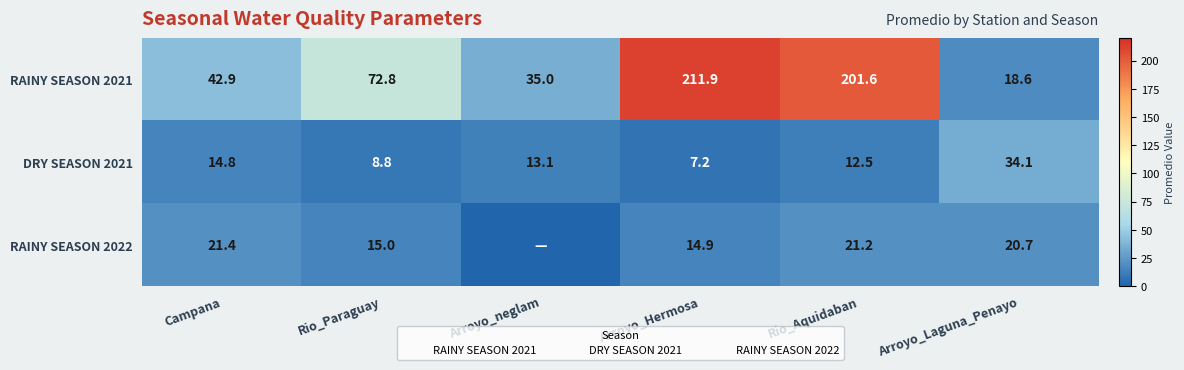

List the series in order of their peak value, highest first.

RAINY SEASON 2021, DRY SEASON 2021, RAINY SEASON 2022